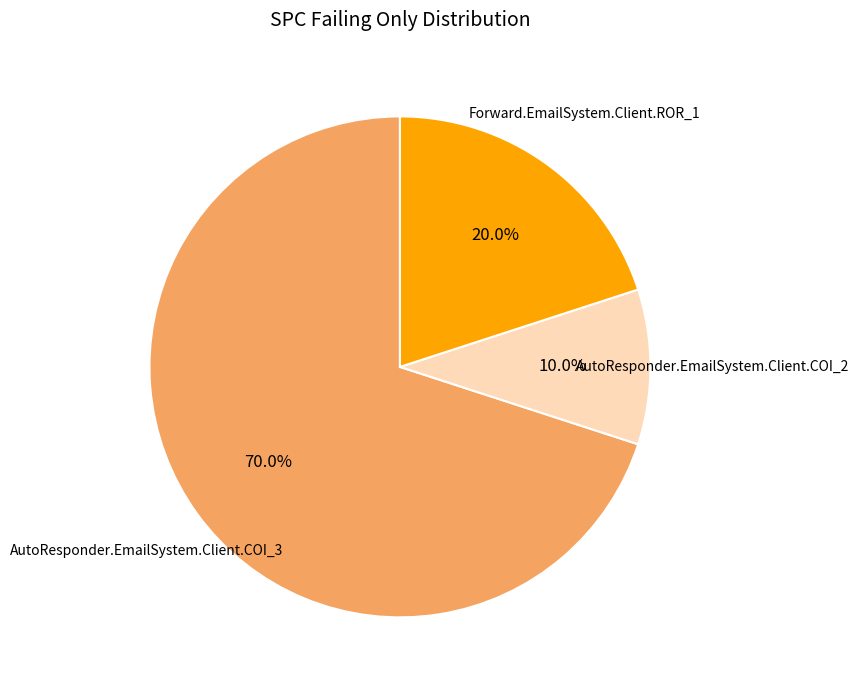

To the nearest percent, what portion does AutoResponder.EmailSystem.Client.COI_3 represent?

70%